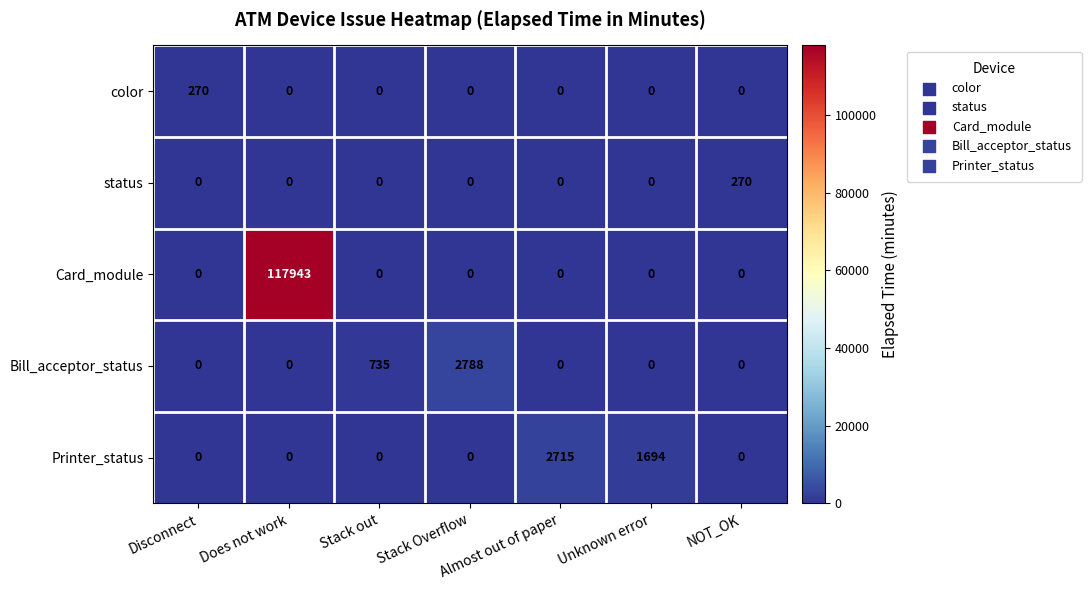

How many data points does each series have?

7